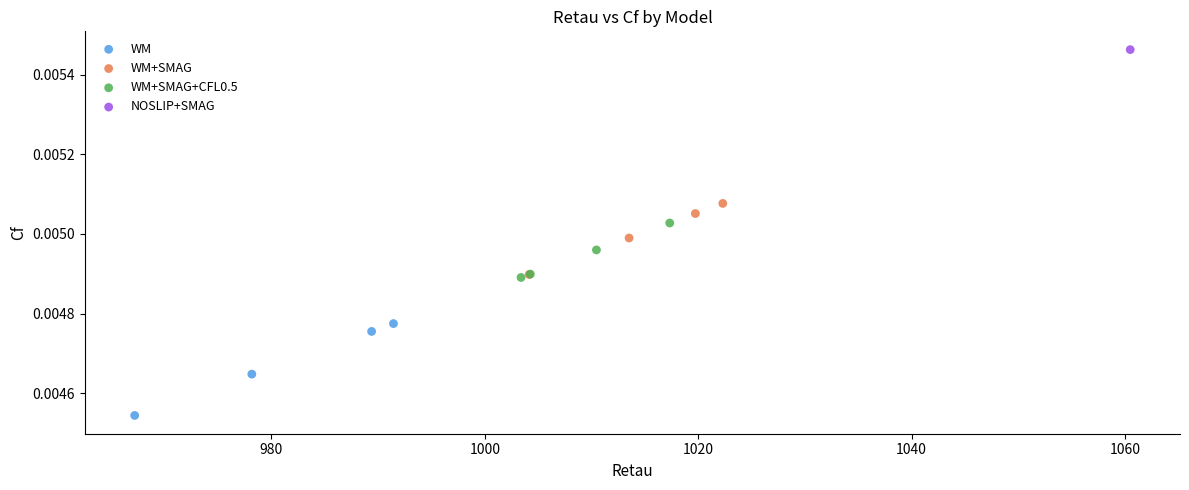

Which series contains the highest Y value?

NOSLIP+SMAG